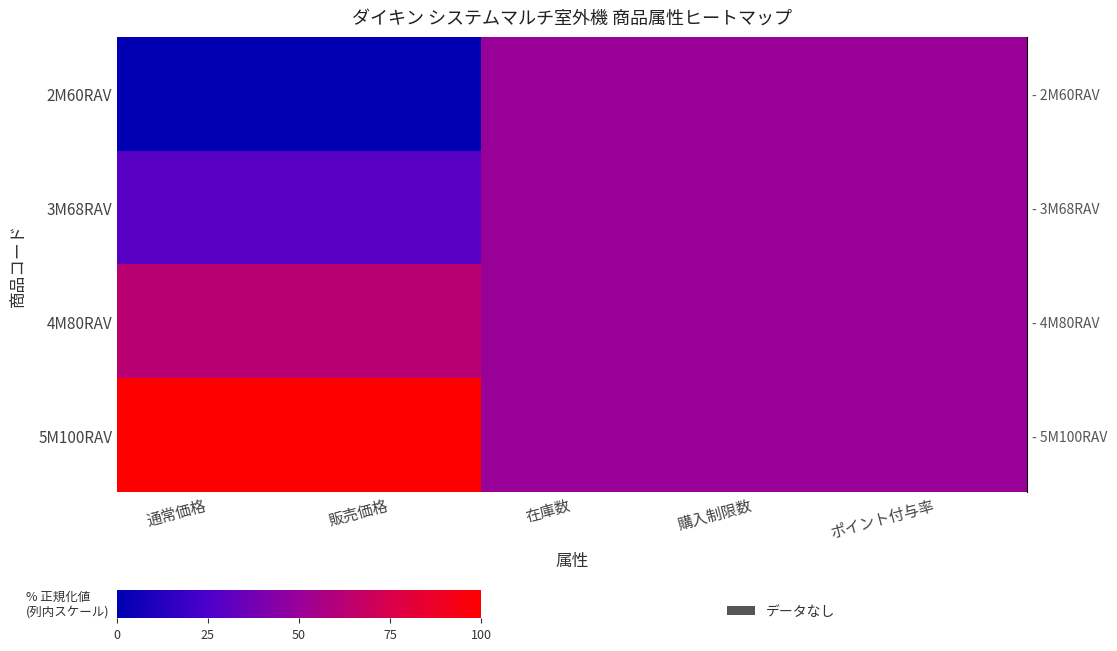

How many distinct data groups are displayed?

4